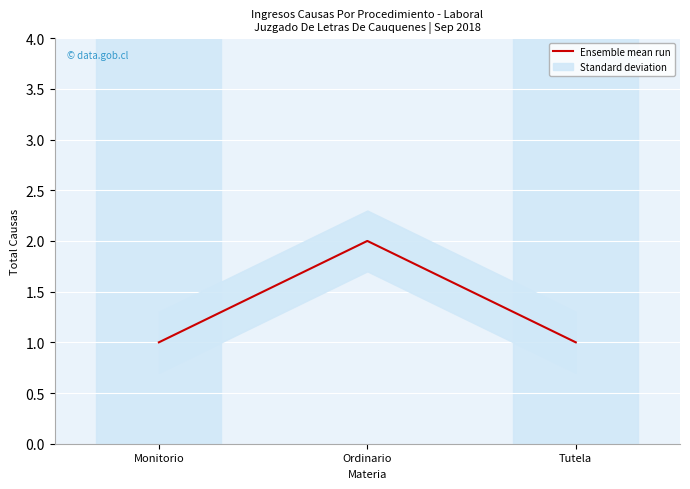

The Ensemble mean run series shows 3 at Ordinario. True or false?

False